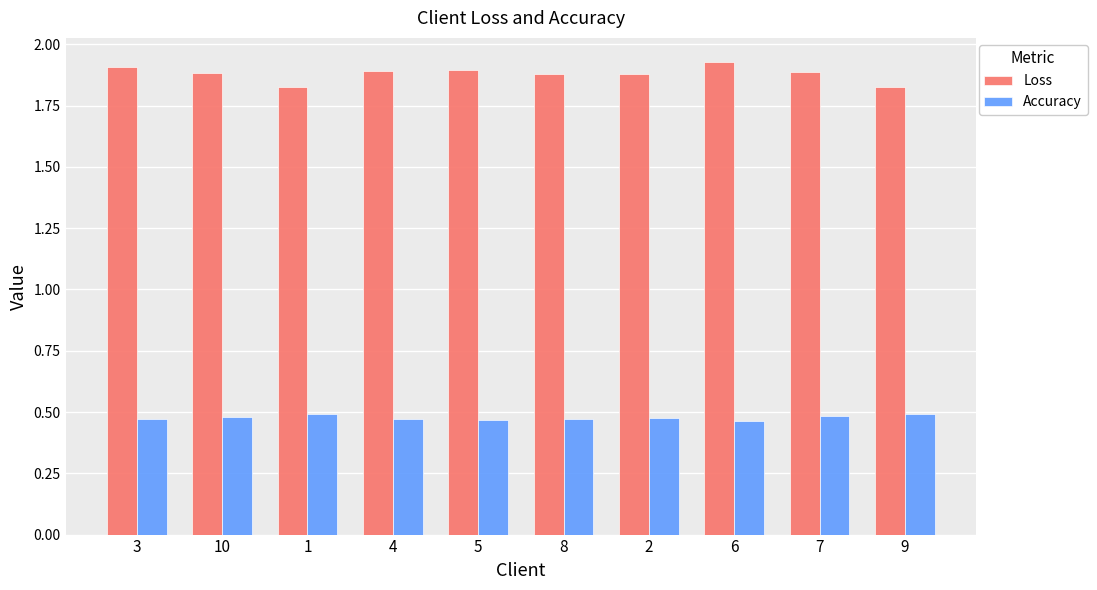

List the series in order of their peak value, lowest first.

Accuracy, Loss